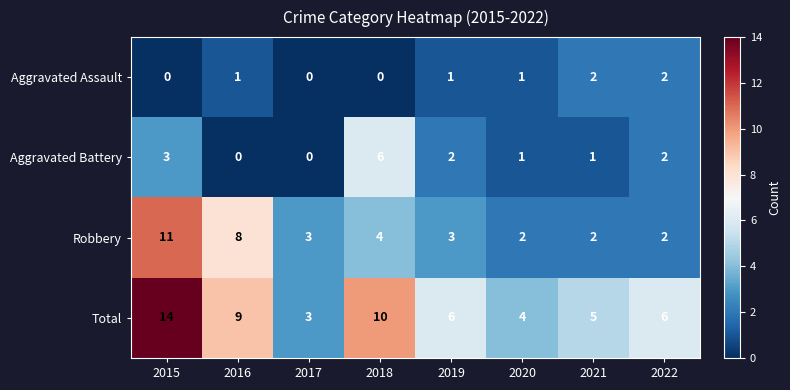

Count the number of data series in this chart.

4